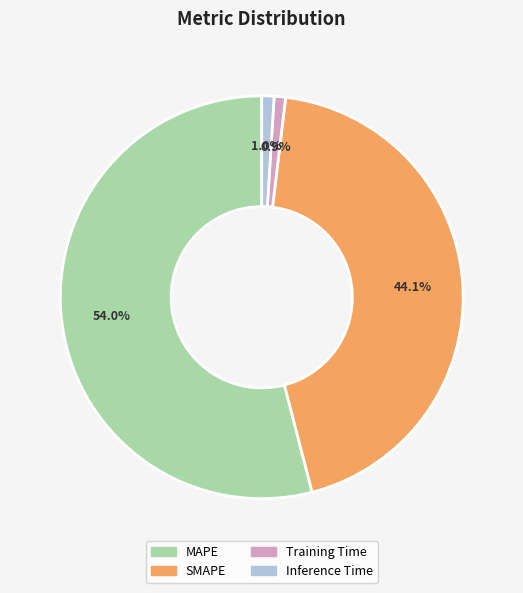

To the nearest percent, what percentage of the pie is Training Time?

1%